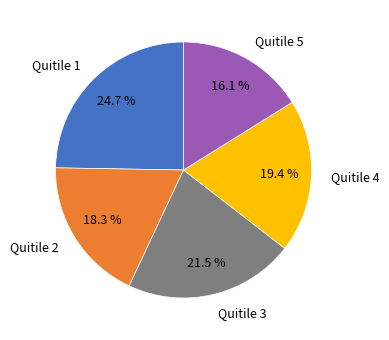

Count the number of slices in the pie.

5